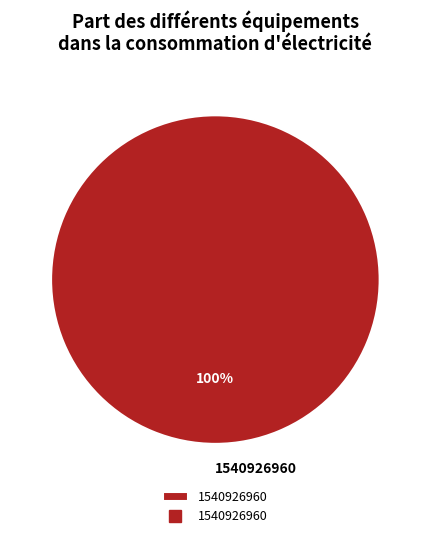

True or false: 1540926960 accounts for 100% of the total.

True